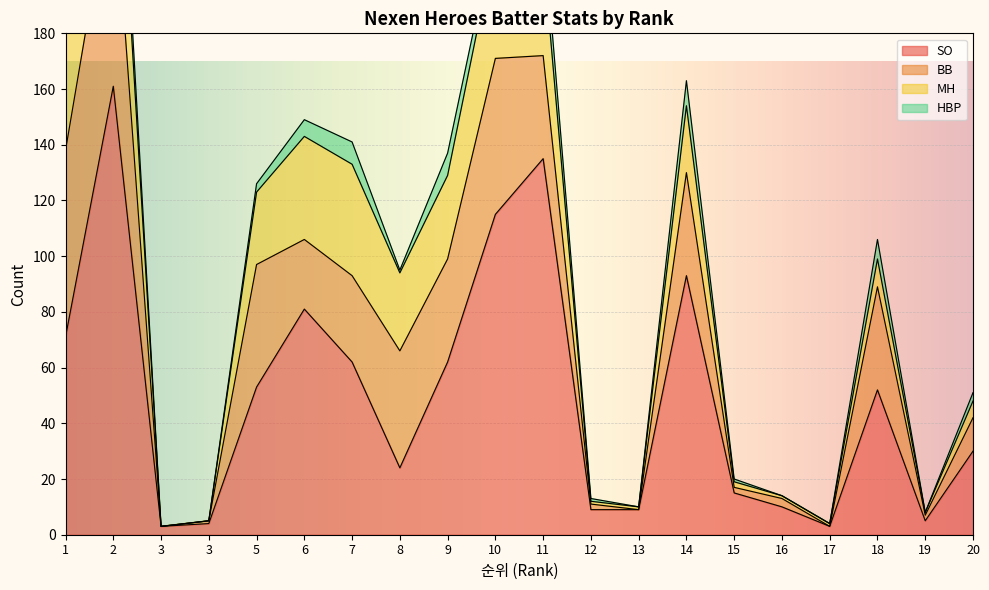

What is the difference between the maximum and minimum values in the HBP series?

12